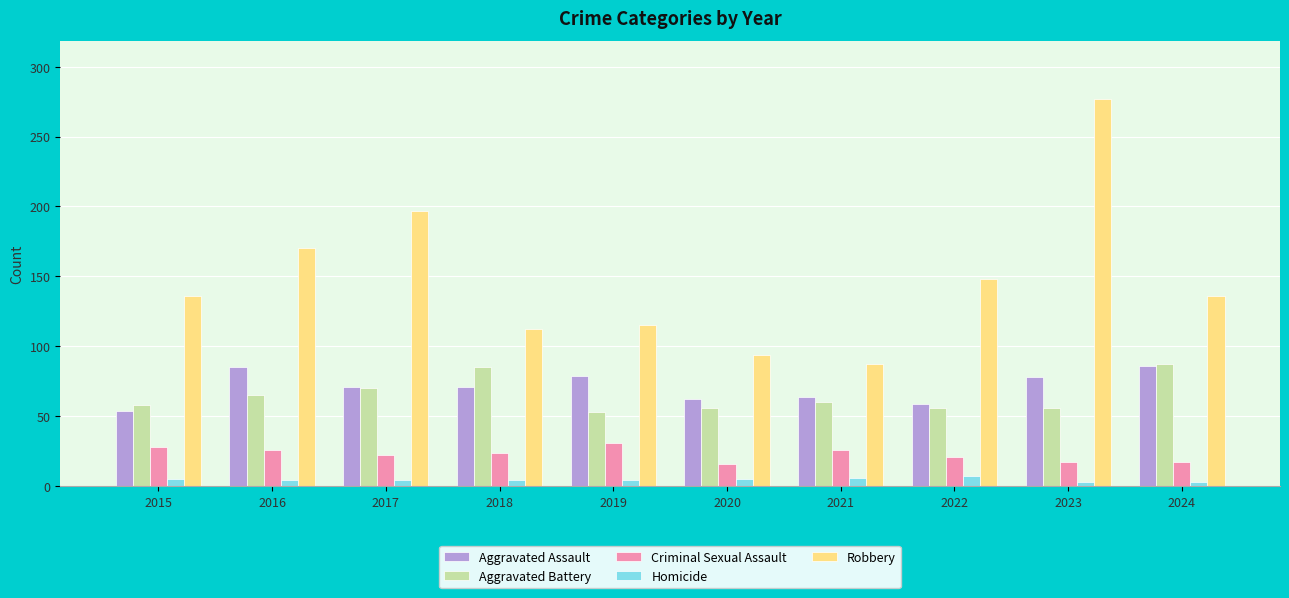

Does the chart contain any negative values?

No